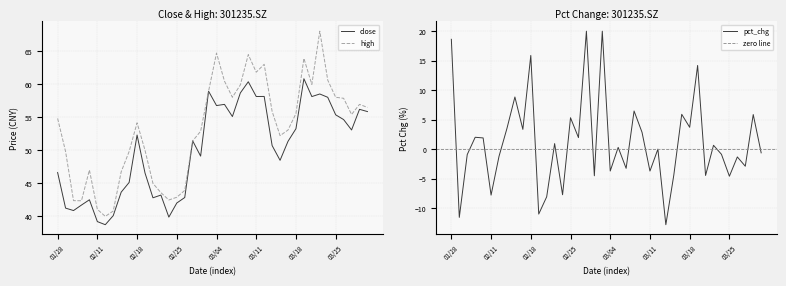

At which label is close closest to 49?

2022/03/02